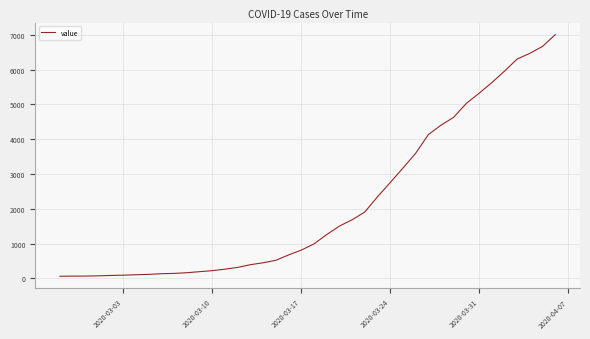

What is the difference between the second highest and minimum values?

6600